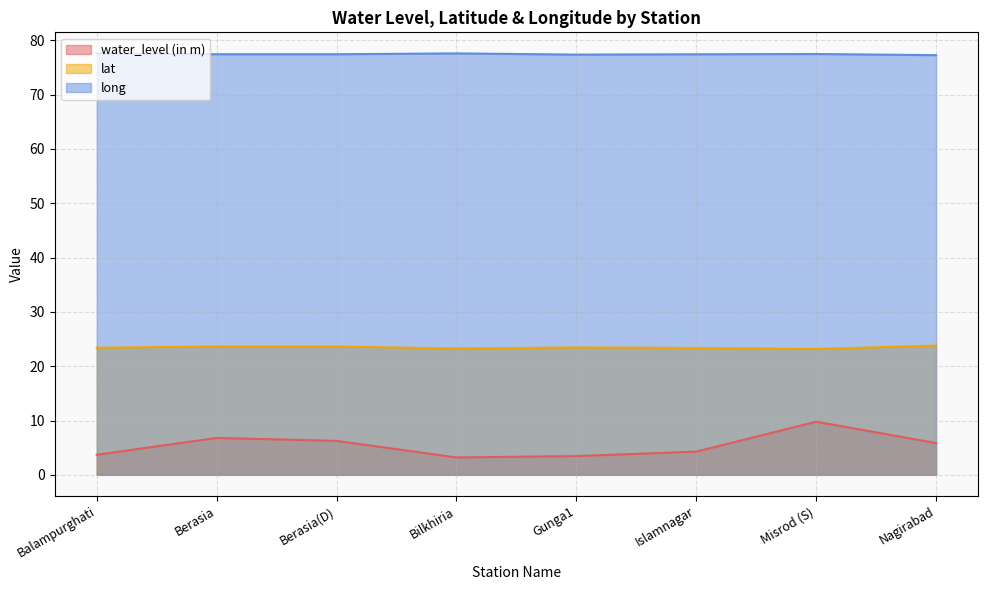

Rank the categories by lat value from highest to lowest.

Nagirabad, Berasia, Berasia(D), Gunga1, Balampurghati, Islamnagar, Bilkhiria, Misrod (S)